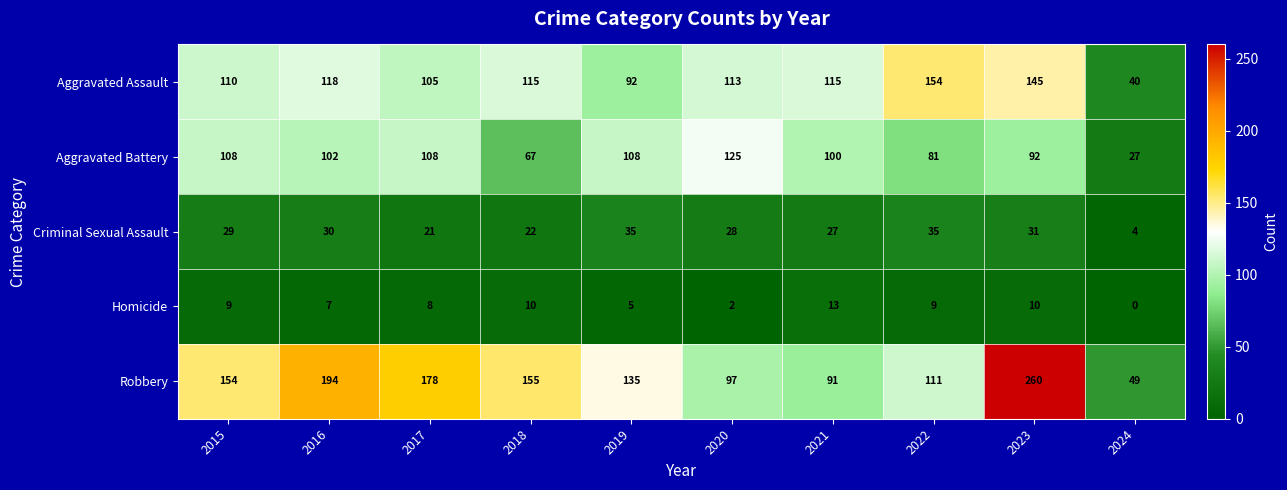

At which category does the chart reach its peak across all series?

2023